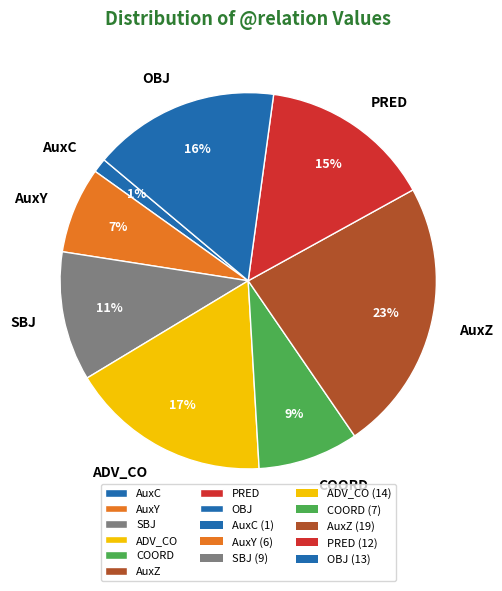

How many slices are in this pie chart?

8